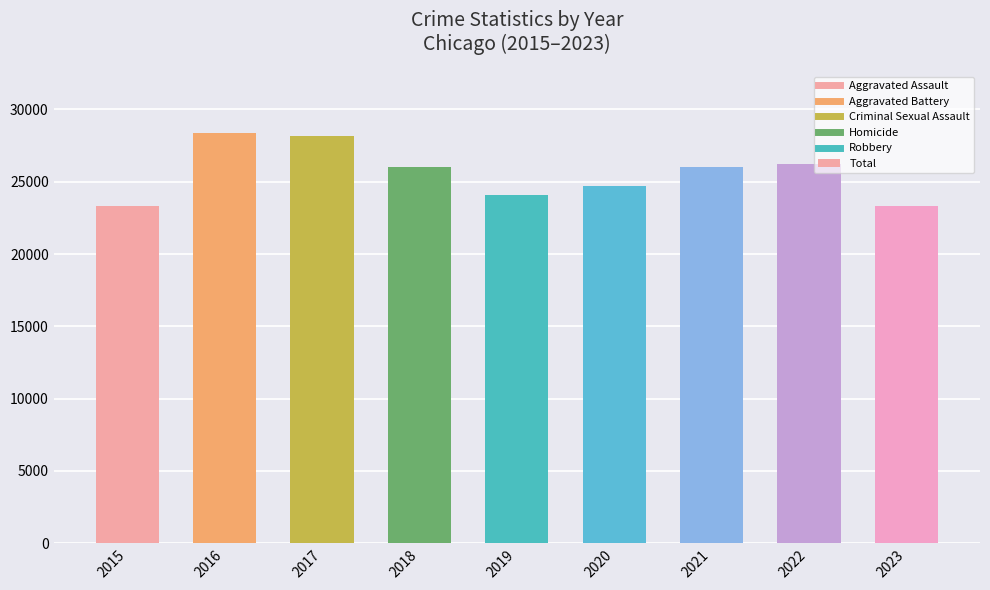

What is the greatest value displayed?

28380